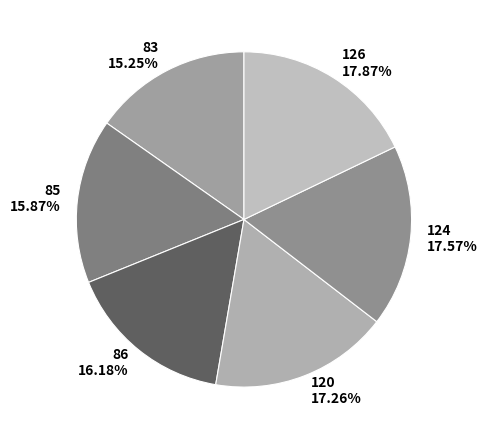

Count the number of slices in the pie.

6